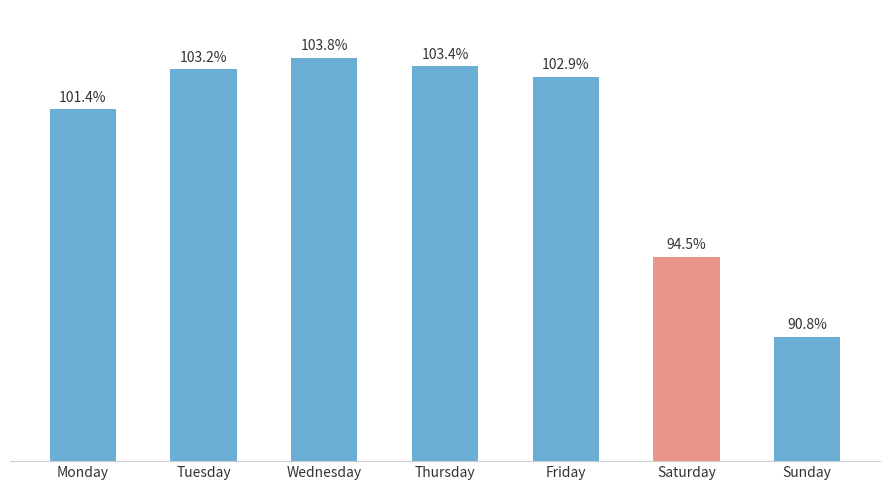

Are the bars horizontal?

No